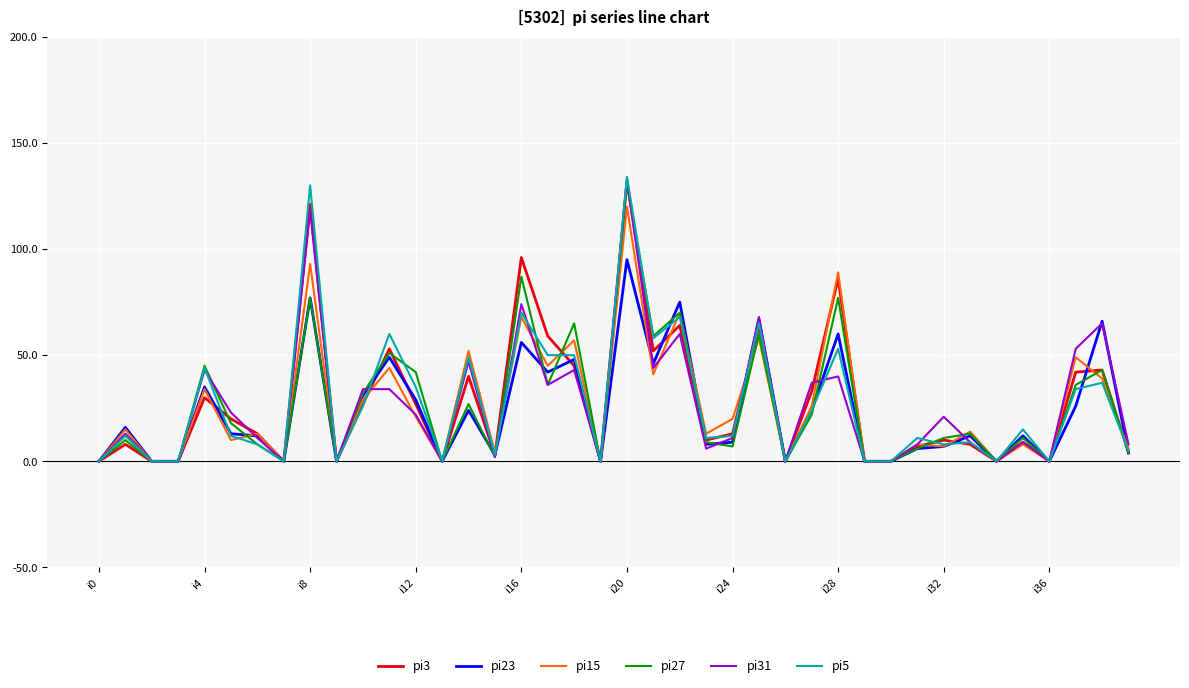

Reading left to right, what are all the values shown in this chart?

pi3: 0	8	0	0	30	20	13	0	121	0	27	53	27	0	40	3	96	59	45	0	132	52	64	10	13	64	0	33	86	0	0	7	10	8	0	9	0	42	43	4
pi23: 0	16	0	0	35	13	12	0	77	0	31	49	29	0	24	3	56	42	48	0	95	46	75	8	9	67	0	24	60	0	0	6	7	12	0	12	0	26	66	4
pi15: 0	15	0	0	34	10	13	0	93	0	29	44	21	0	52	4	68	45	57	0	120	41	70	13	20	58	0	26	89	0	0	8	7	14	0	8	0	49	39	6
pi27: 0	10	0	0	45	18	8	0	77	0	32	51	42	0	27	2	87	36	65	0	131	59	70	9	7	60	0	22	77	0	0	6	11	13	0	11	0	36	43	4
pi31: 0	13	0	0	43	23	11	0	118	0	34	34	22	0	47	2	74	36	43	0	133	44	60	6	11	68	0	37	40	0	0	8	21	9	0	9	0	53	65	8
pi5: 0	12	0	0	44	12	8	0	130	0	26	60	35	0	49	3	70	50	50	0	134	58	68	11	12	65	0	24	53	0	0	11	8	9	0	15	0	34	37	5